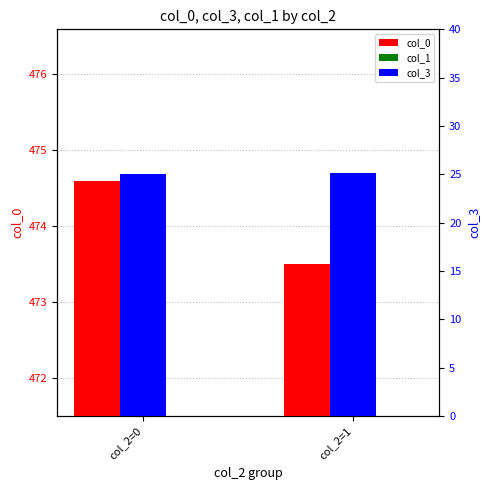

List the labels in order of col_0 value, largest first.

col_2=0, col_2=1